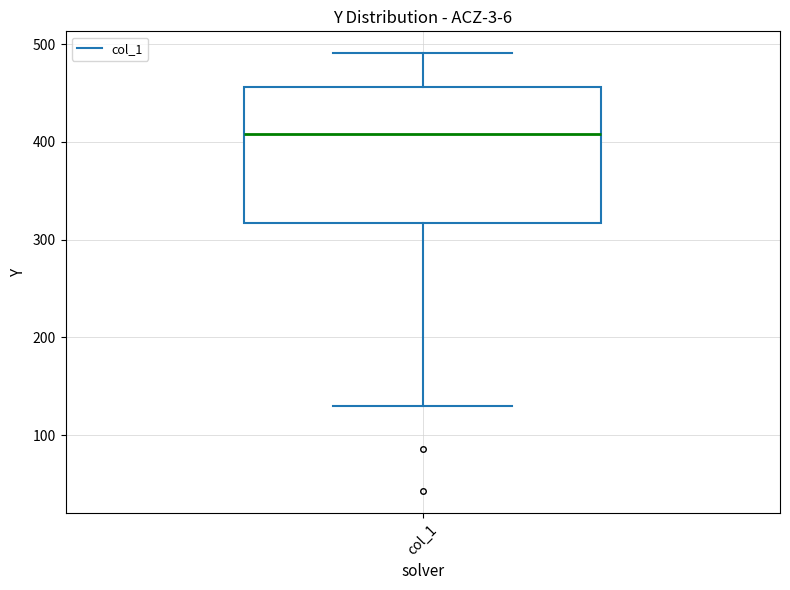

Read this box plot against the y-axis: the position of the median line, the range covered by the box, and the ends of both whiskers. The values are not printed on the chart, so give them approximately, as read against the axis.

median 410, box 320 to 460, whiskers 130 to 490